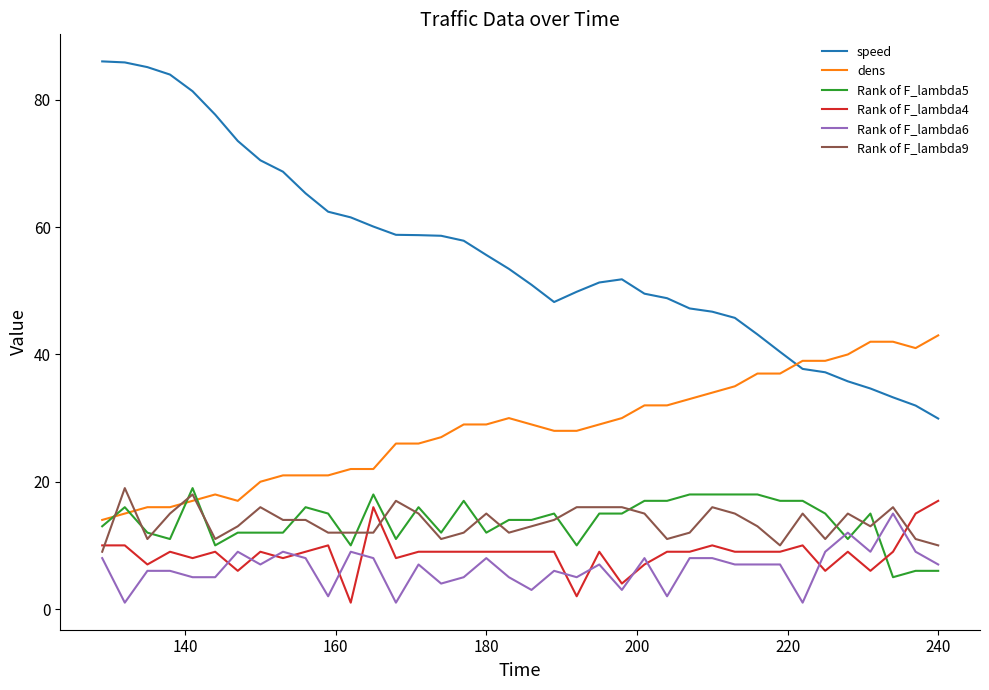

True or false: Rank of F_lambda6 and speed cross at least once.

False